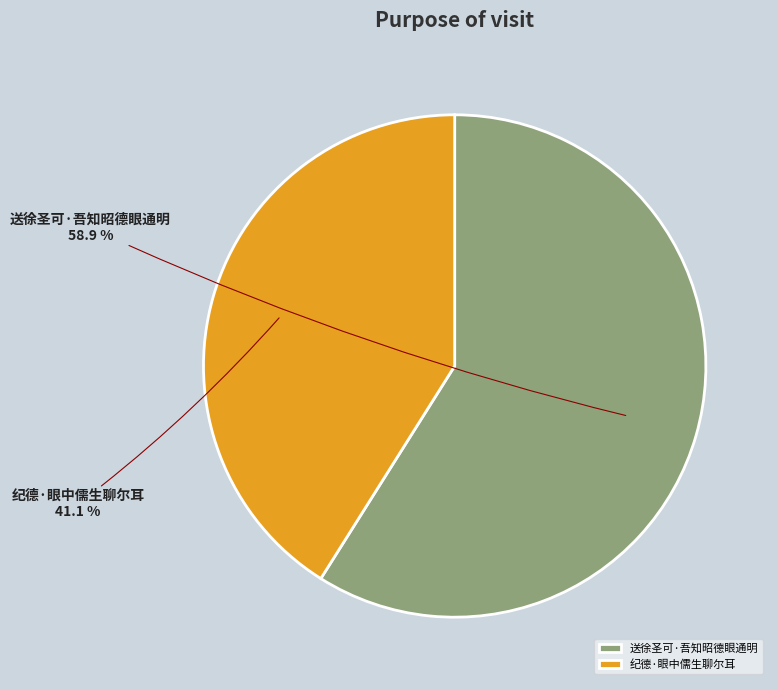

Approximately how many times larger is the value at 送徐圣可·吾知昭德眼通明 compared to 纪德·眼中儒生聊尔耳?

1.4